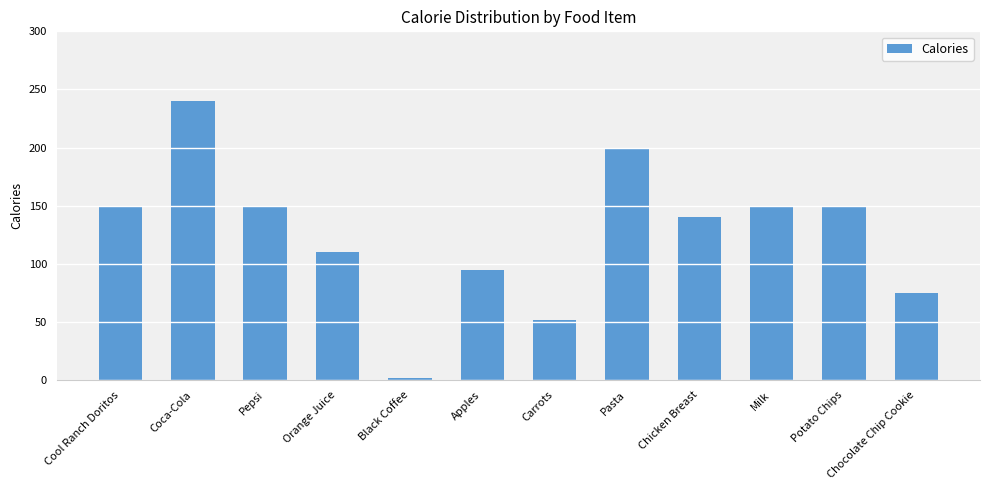

What is the label of the 10th bar from the left?

Milk